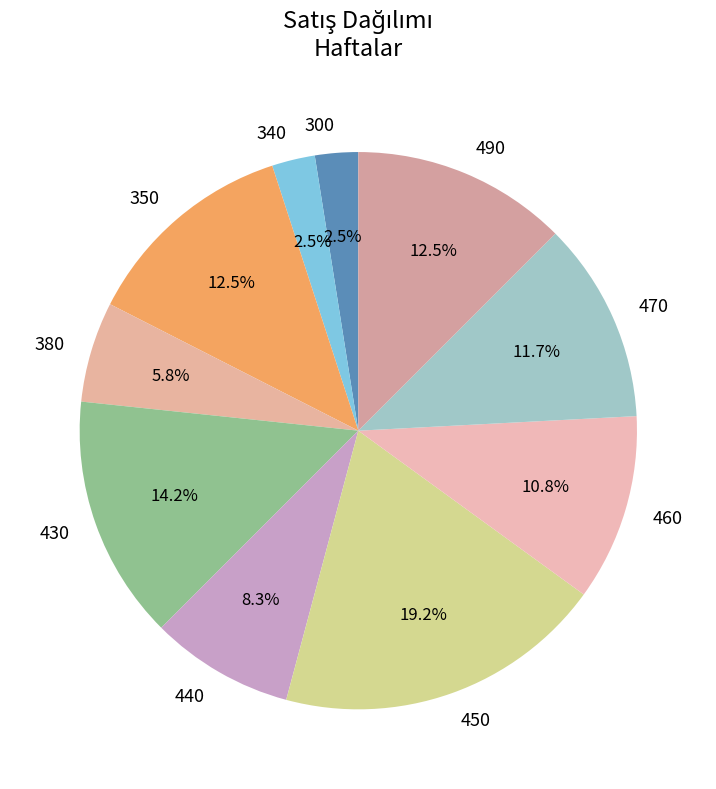

Does 350 account for over 50% of the chart?

No